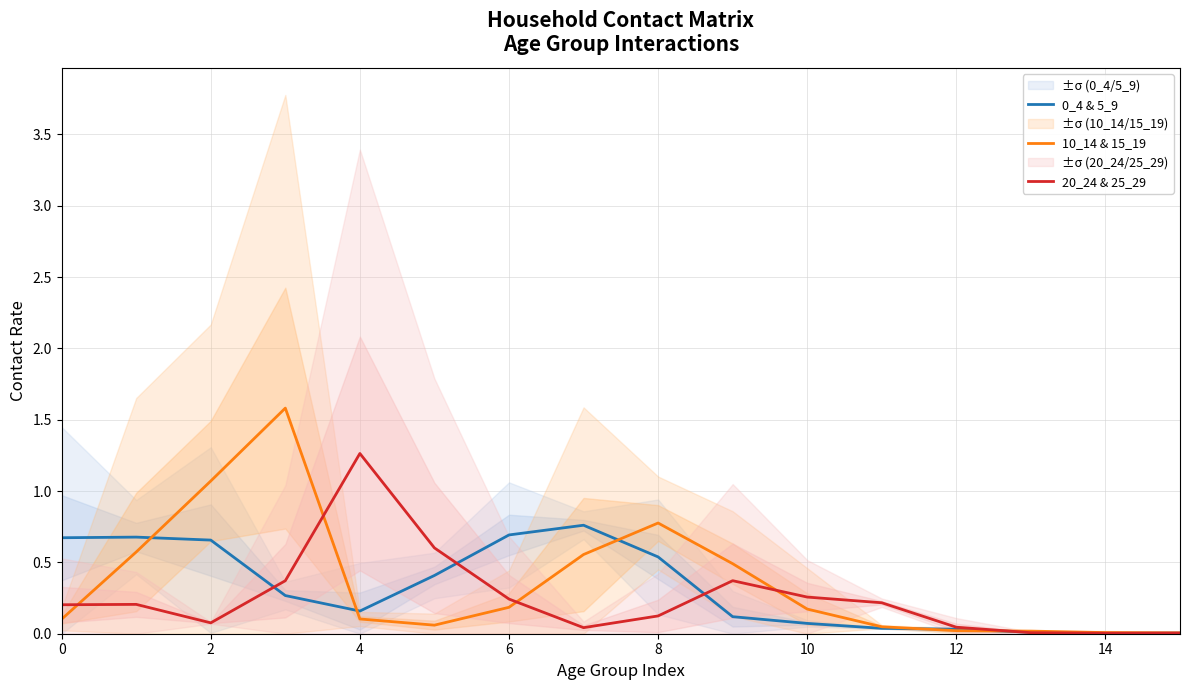

At how many categories does at least one series exceed 1?

3